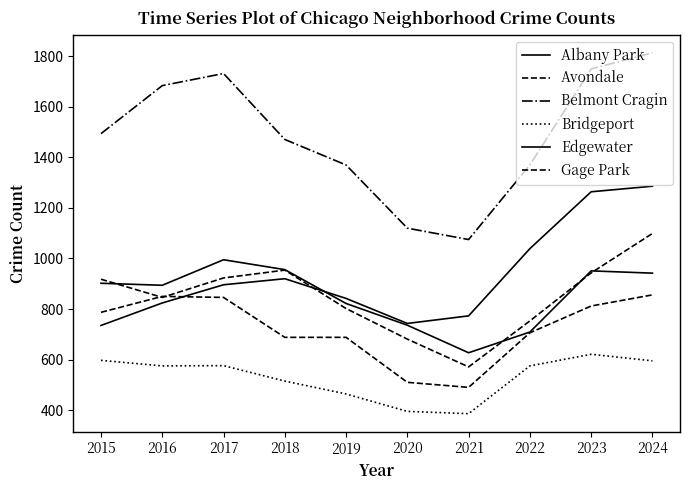

What is the difference between the maximum and second lowest values in the Avondale series?

418